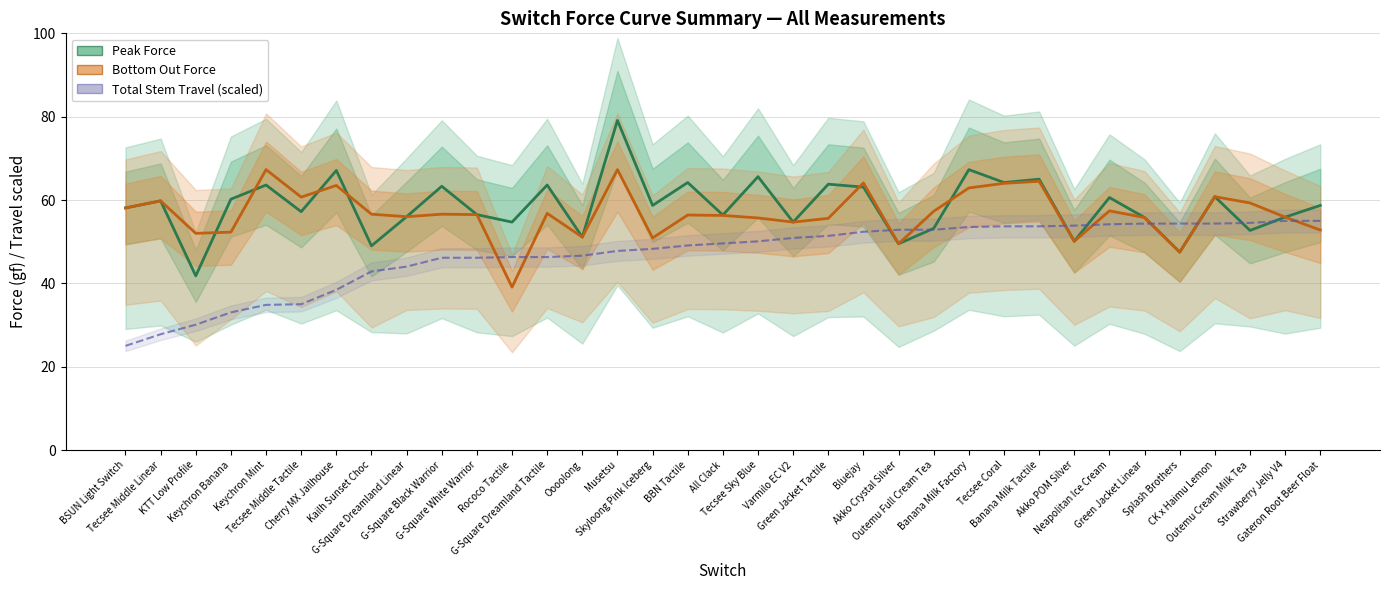

List the labels in order of Peak Force value, smallest first.

KTT Low Profile, Splash Brothers, Kailh Sunset Choc, Akko Crystal Silver, Akko POM Silver, Oooolong, Outemu Cream Milk Tea, Outemu Full Cream Tea, Rococo Tactile, Varmilo EC V2, Green Jacket Linear, Strawberry Jelly V4, G-Square Dreamland Linear, All Clack, G-Square White Warrior, Tecsee Middle Tactile, BSUN Light Switch, Skyloong Pink Iceberg, Gateron Root Beer Float, Tecsee Middle Linear, Keychron Banana, Neapolitan Ice Cream, CK x Haimu Lemon, Bluejay, G-Square Black Warrior, Keychron Mint, G-Square Dreamland Tactile, Green Jacket Tactile, BBN Tactile, Tecsee Coral, Banana Milk Tactile, Tecsee Sky Blue, Cherry MX Jailhouse, Banana Milk Factory, Musetsu